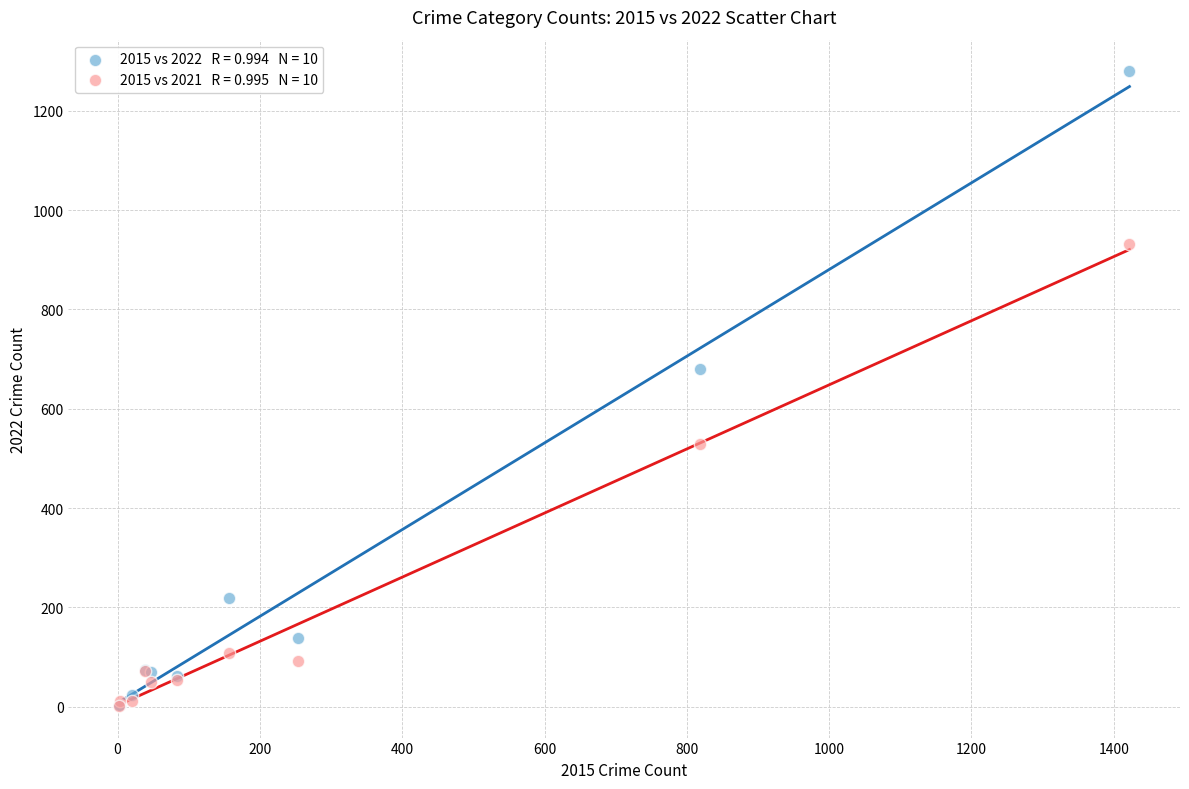

Across all series, what Y value is closest to 640?

681